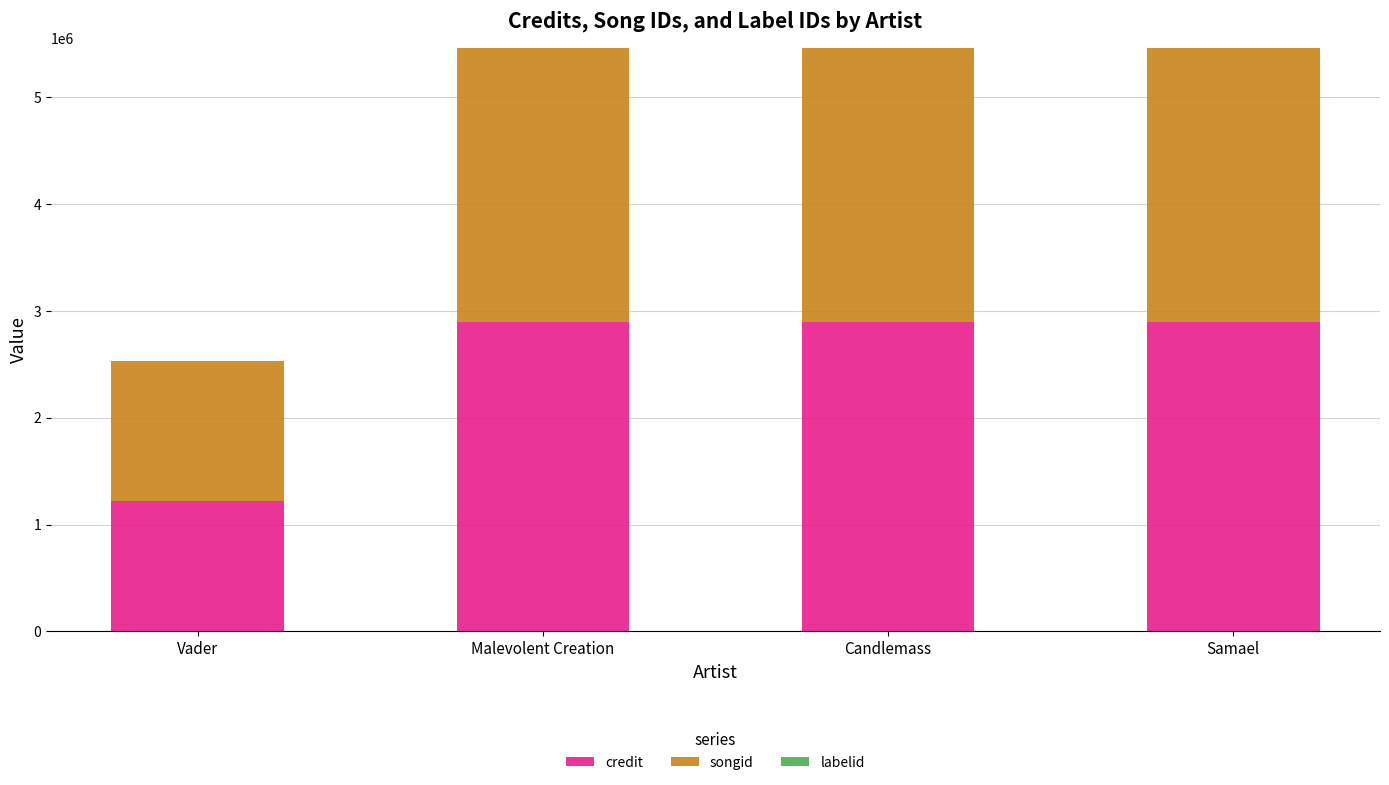

The credit series shows 4931257 at Samael. True or false?

False